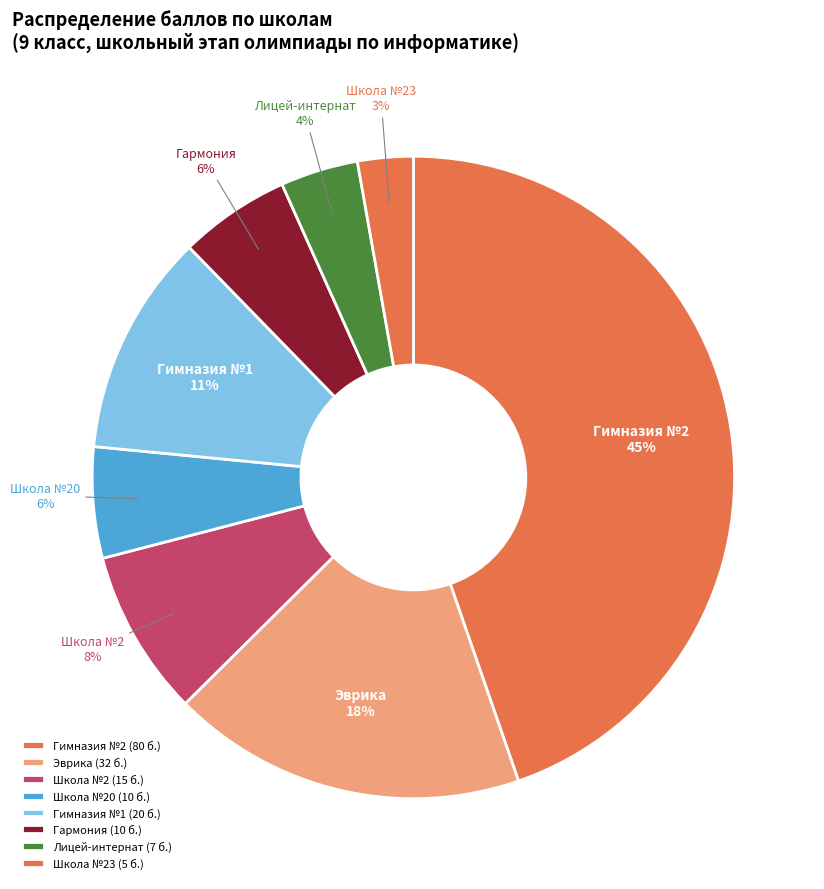

To the nearest percent, what percentage of the pie is Школа №23?

3%